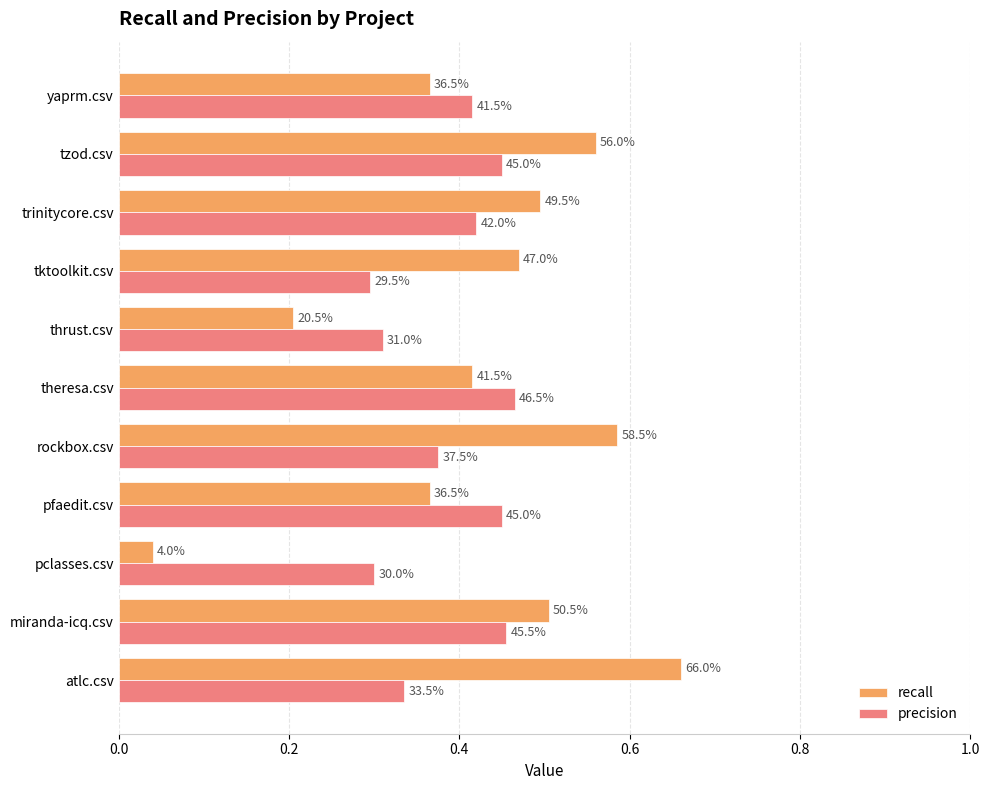

What are all the series names shown in the legend?

recall, precision